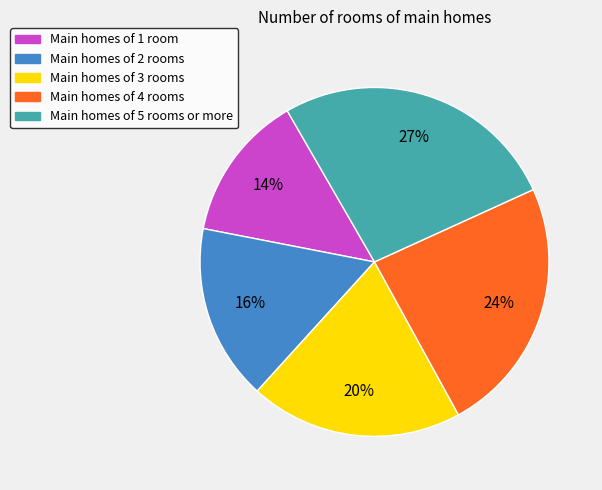

Do Main homes of 2 rooms and Main homes of 5 rooms or more together represent more than half of the pie?

No